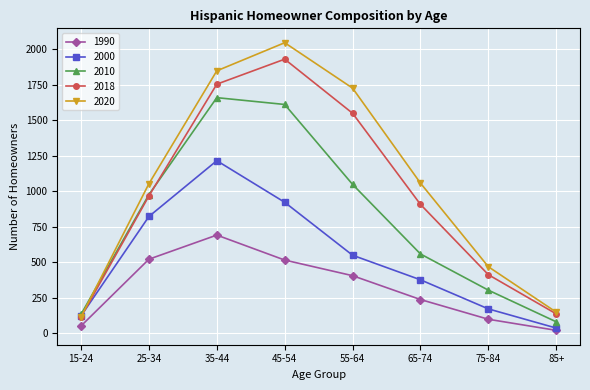

Is it true that 2018 equals 115 at 15-24?

True